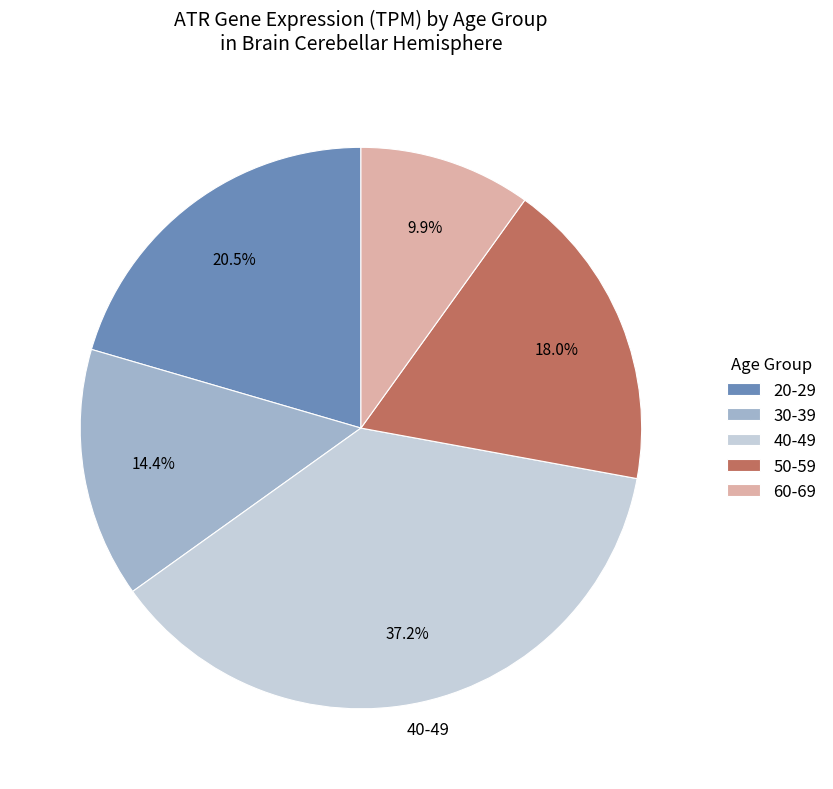

True or false: 30-39 accounts for 14% of the total.

True